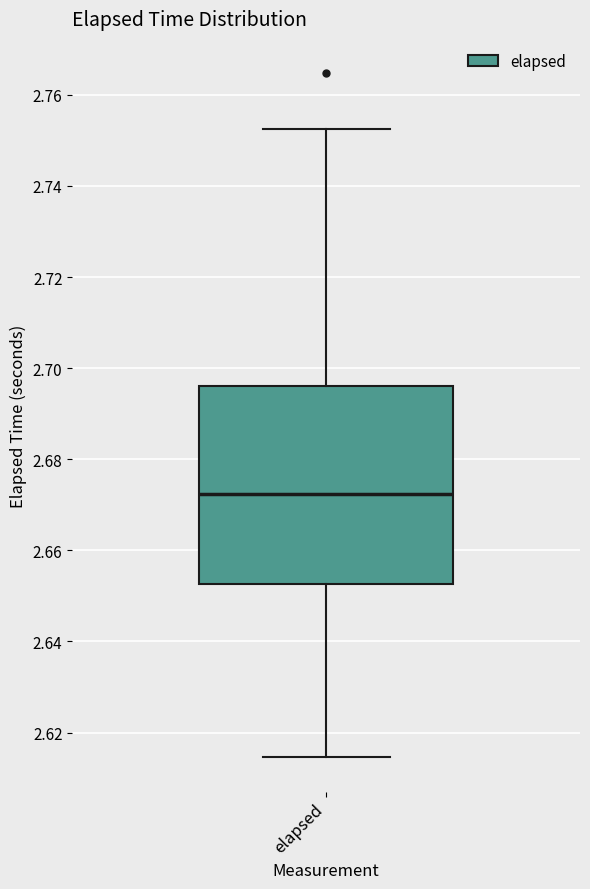

Read this box plot against the y-axis: the position of the median line, the range covered by the box, and the ends of both whiskers. The values are not printed on the chart, so give them approximately, as read against the axis.

median 2.672, box 2.652 to 2.696, whiskers 2.614 to 2.752